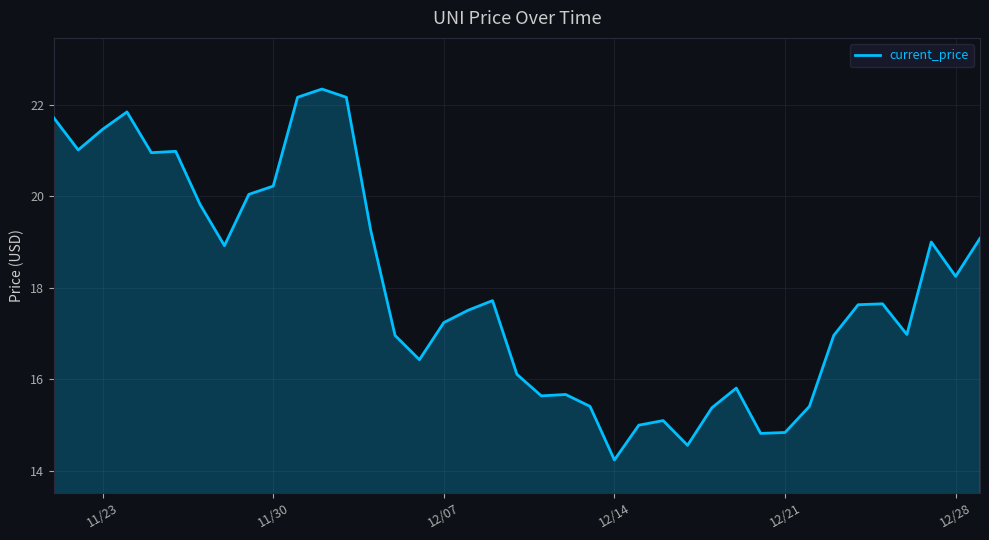

What is the greatest value displayed?

22.3